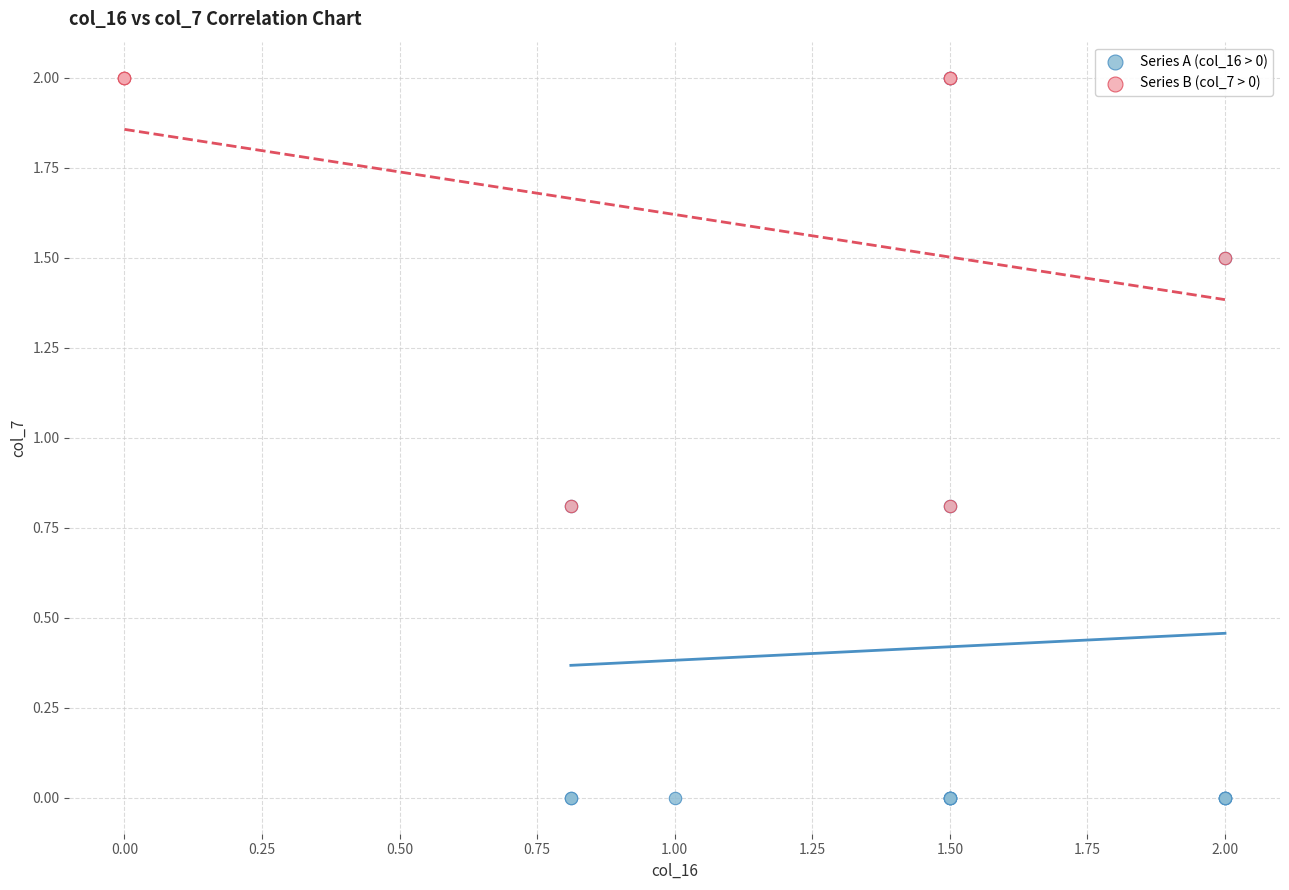

Which series reaches the minimum Y coordinate?

Series A (col_16 > 0)